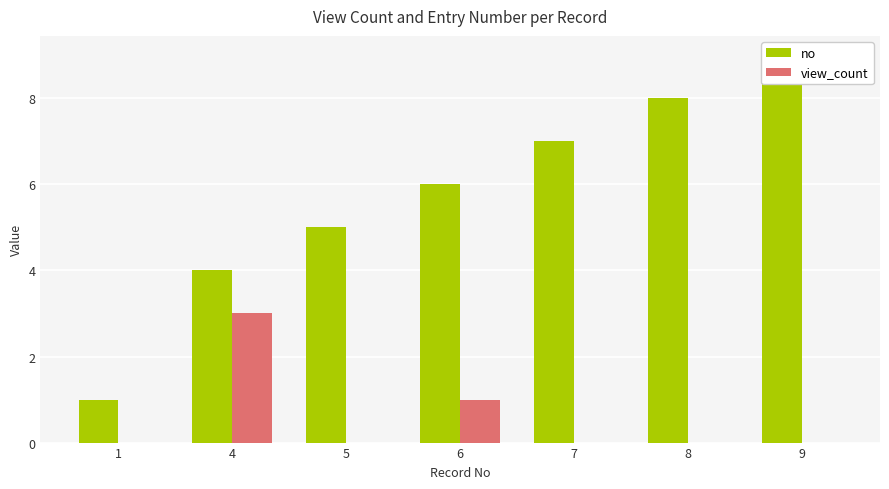

Count the number of data series in this chart.

2